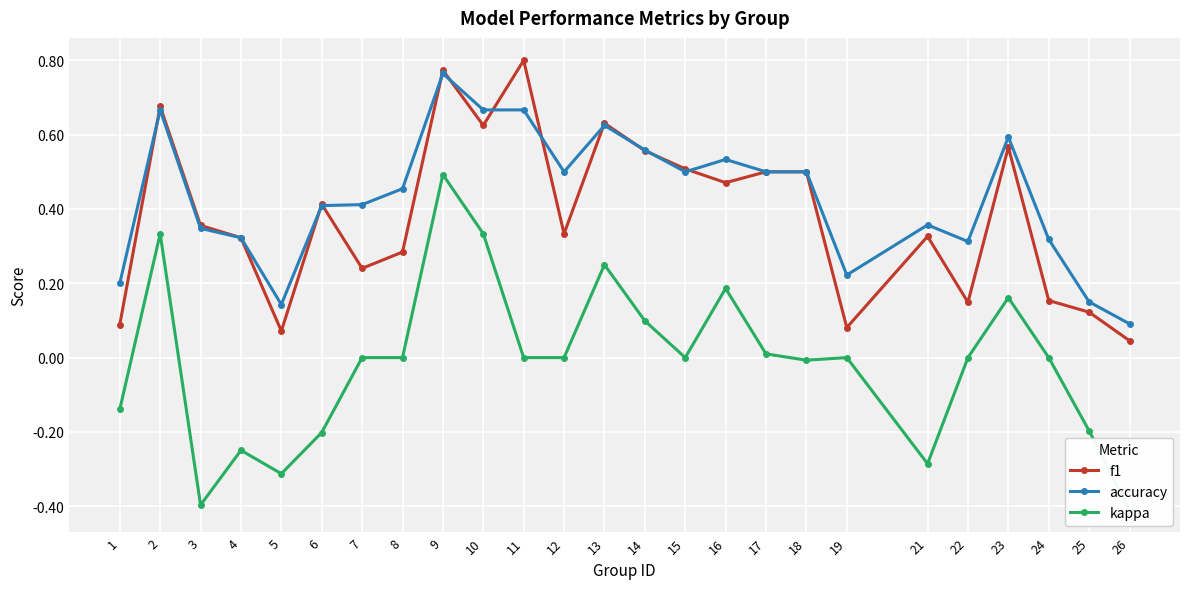

The accuracy series shows 0.5 at 8. True or false?

True